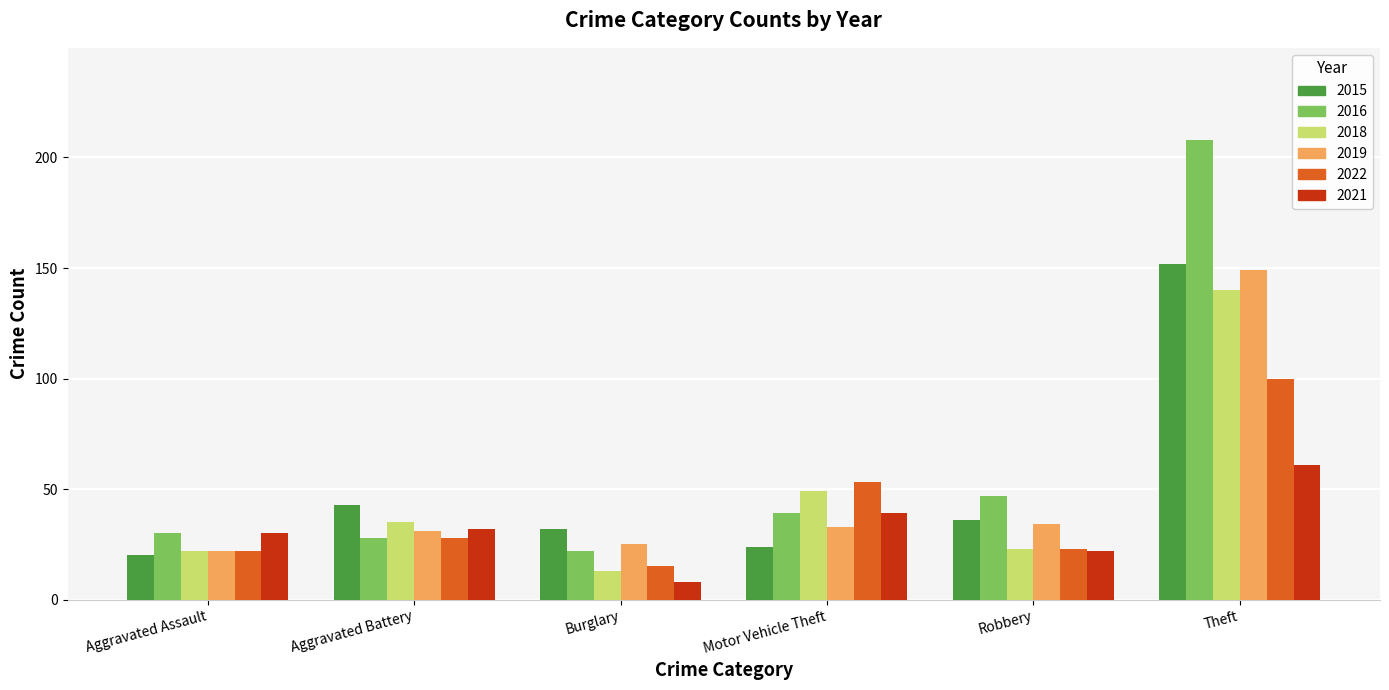

Which category has the highest value across all series?

Theft